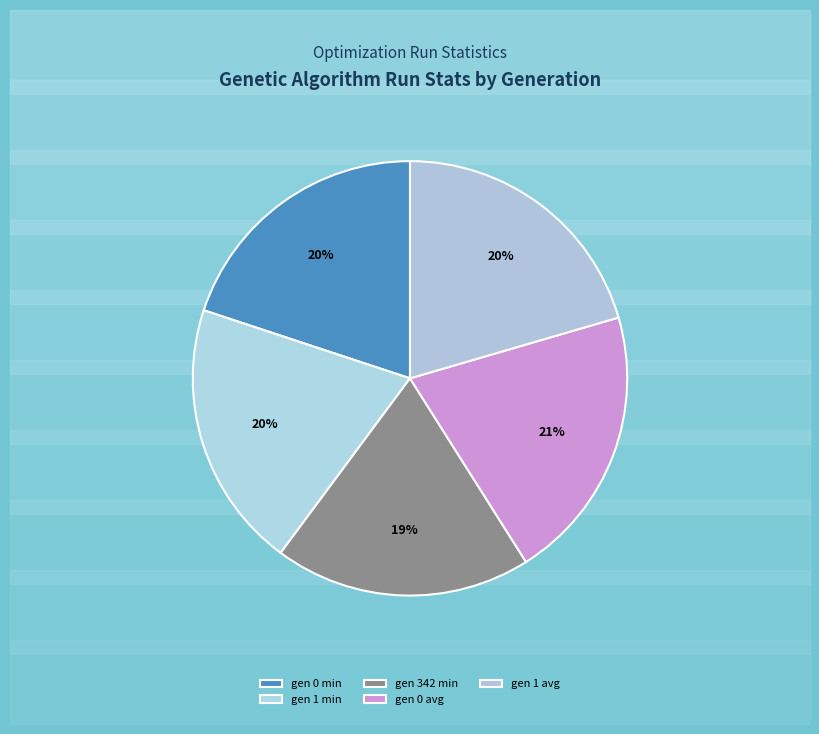

Is it true that gen 342 min is 19% of the pie?

True